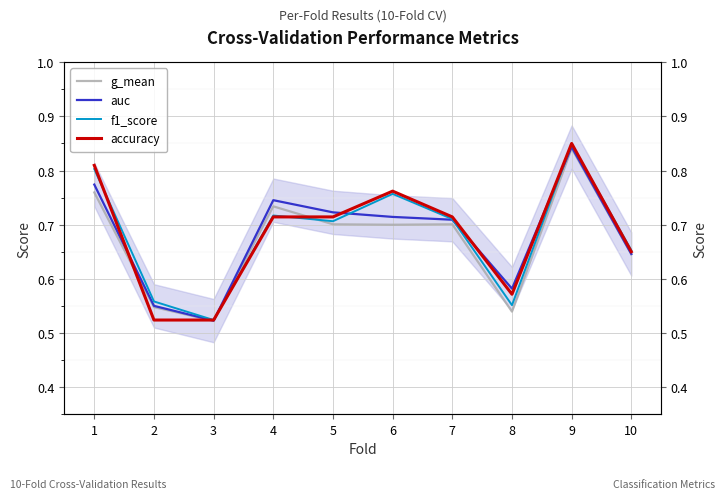

List the series in order of their peak value, lowest first.

g_mean, auc, f1_score, accuracy